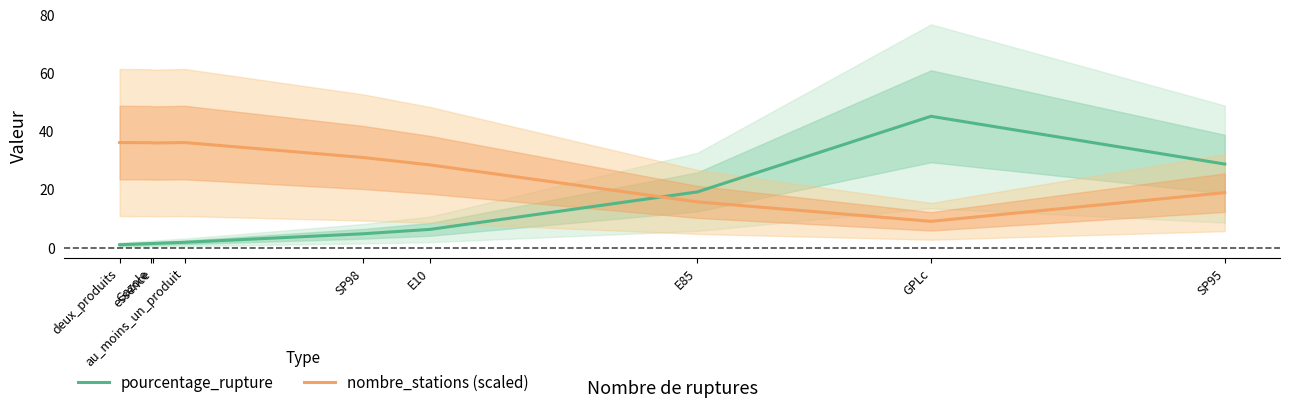

Reading left to right, transcribe all the data shown in this chart.

pourcentage_rupture: deux_produits=1.0	Gazole=1.4	essence=1.4	au_moins_un_produit=1.8	SP98=4.8	E10=6.3	E85=19.2	GPLc=45.2	SP95=28.7
nombre_stations (scaled): deux_produits=36.1	Gazole=36.1	essence=36.0	au_moins_un_produit=36.1	SP98=31.0	E10=28.4	E85=15.7	GPLc=9.0	SP95=18.9